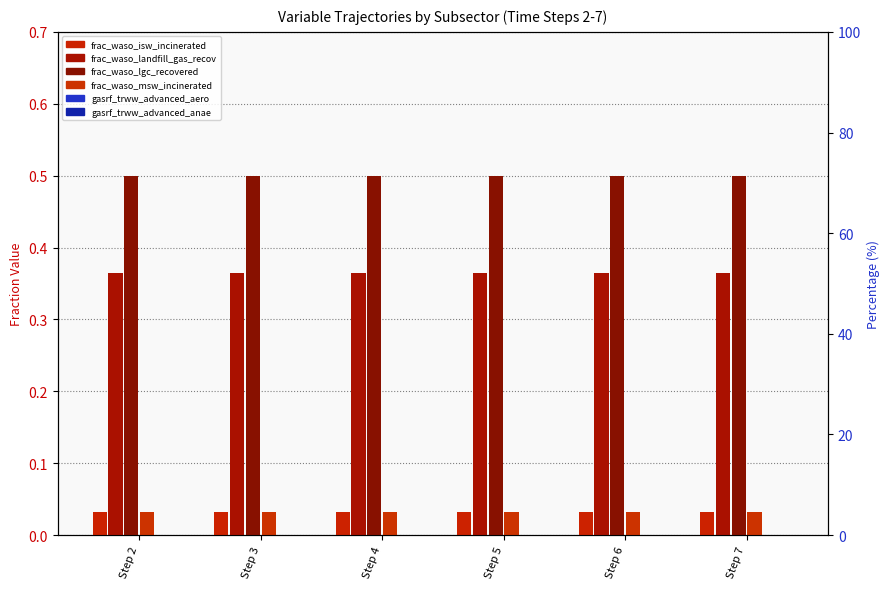

Rank the series at Step 4 from highest to lowest value.

frac_waso_lgc_recovered, frac_waso_landfill_gas_recovered, frac_waso_isw_incinerated, frac_waso_msw_incinerated, gasrf_trww_advanced_aero, gasrf_trww_advanced_anae